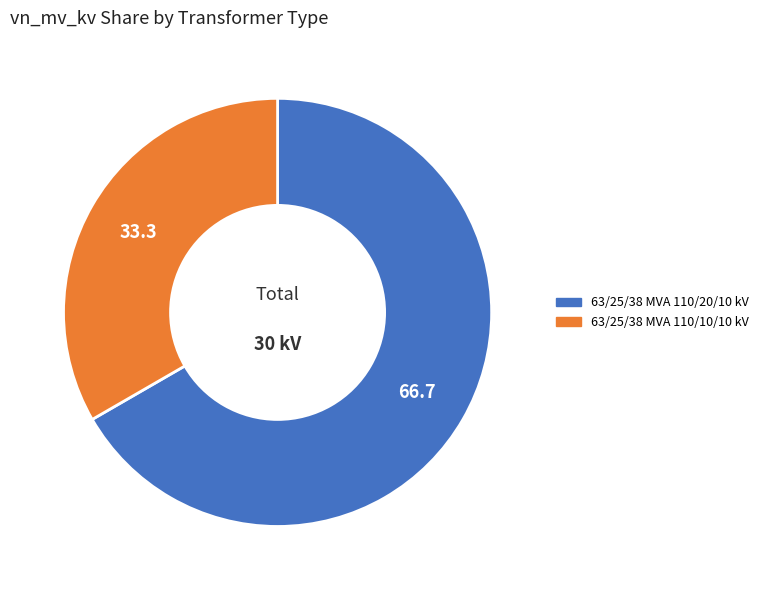

What is the ratio of the value at 63/25/38 MVA 110/10/10 kV to the value at 63/25/38 MVA 110/20/10 kV?

0.5